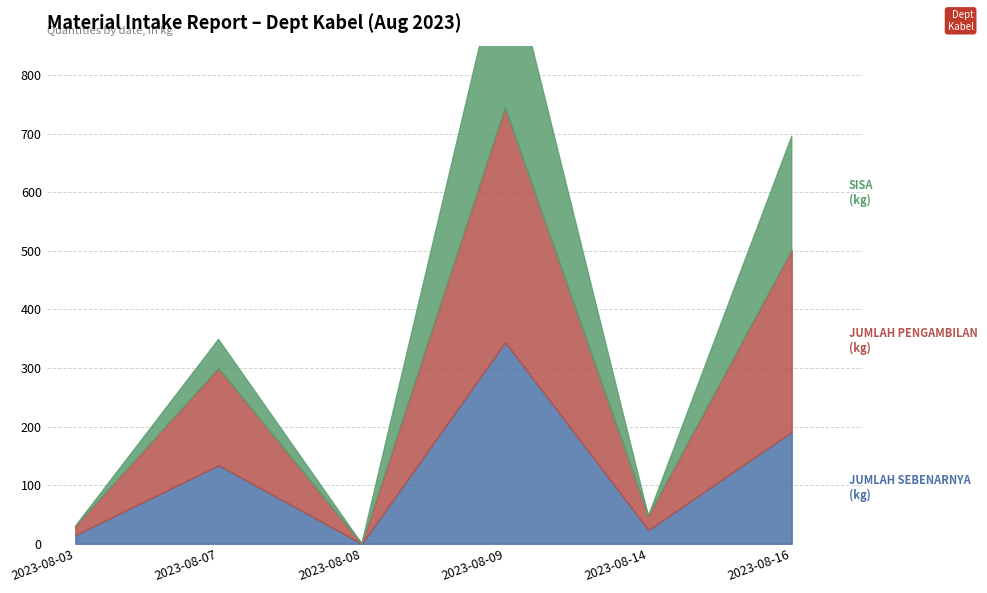

Count the number of categories in the chart.

6